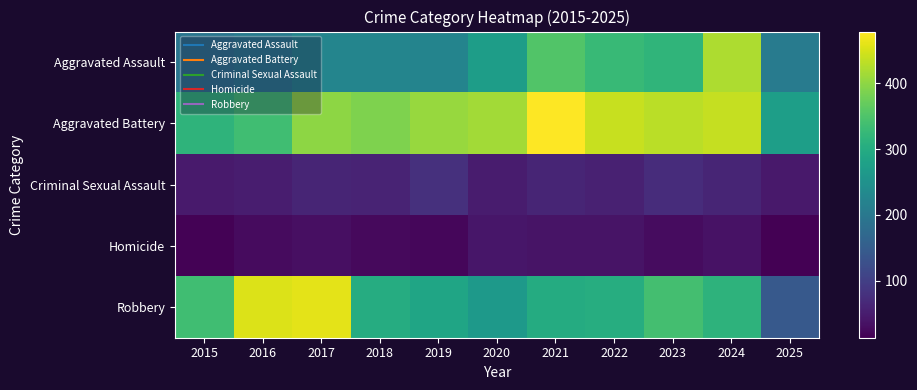

Between 2017 and 2025, which is larger?

2017